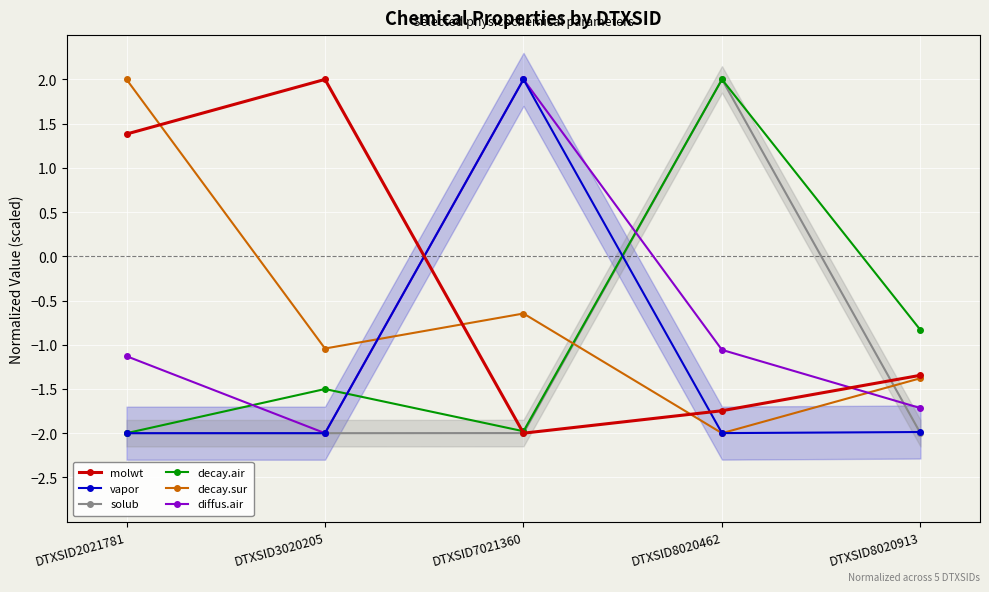

What is the maximum value shown in the chart?

2.0